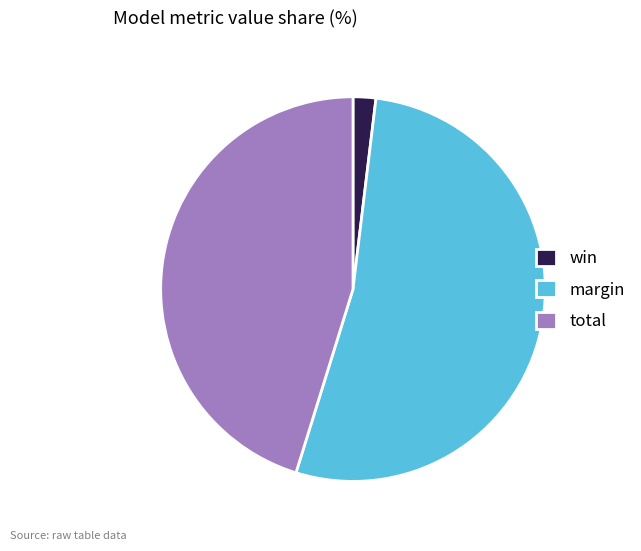

True or false: margin accounts for 67% of the total.

False